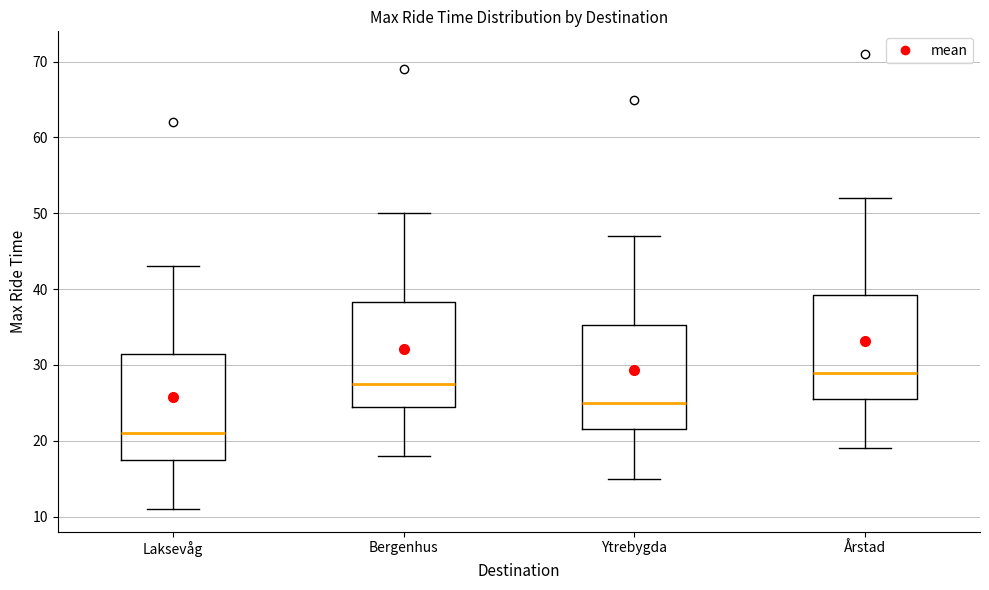

Reading left to right, transcribe this box plot: for each box, give where its median line is, the range the box spans, and where its two whiskers end, as read against the y-axis. The values are not printed on the chart, so give them approximately, as read against the axis.

Laksevåg: median 21, box 18 to 32, whiskers 11 to 43
Bergenhus: median 28, box 25 to 38, whiskers 18 to 50
Ytrebygda: median 25, box 22 to 35, whiskers 15 to 47
Årstad: median 29, box 26 to 39, whiskers 19 to 52